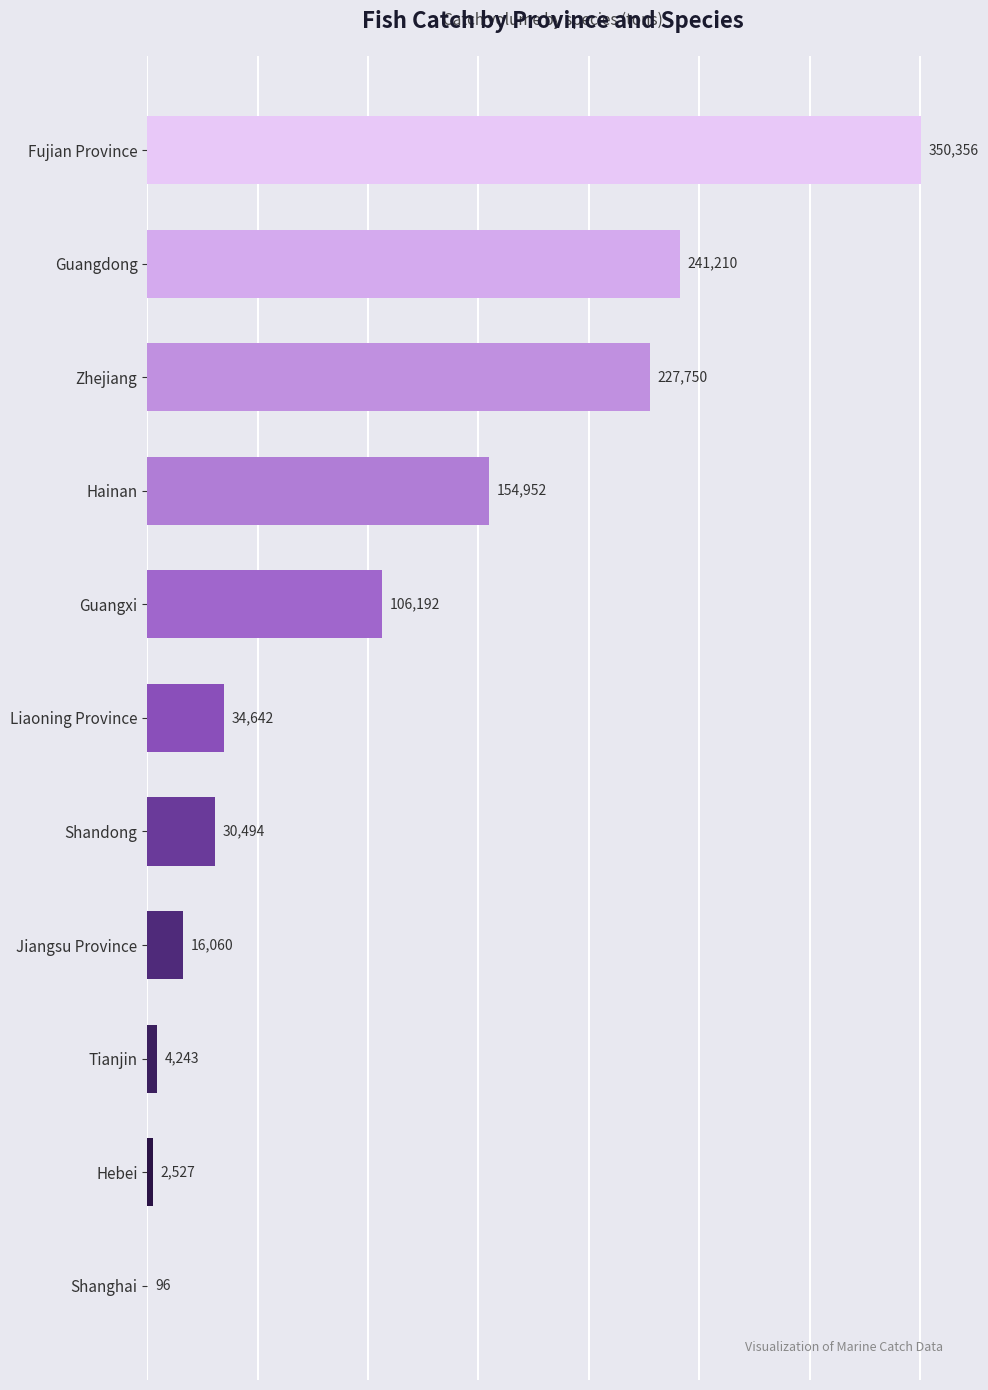

Approximately how many times larger is the value at Hainan compared to Tianjin?

36.5